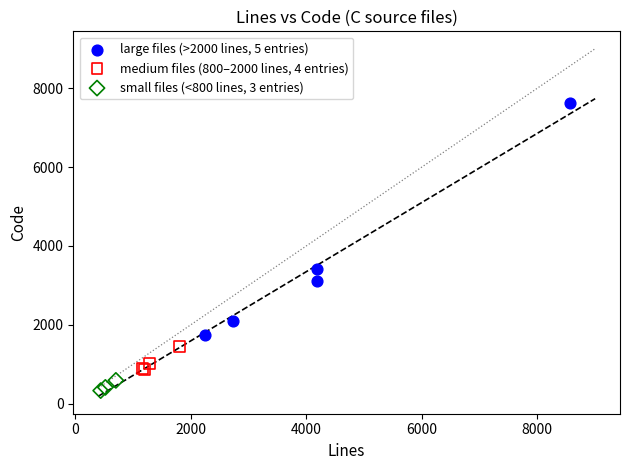

What are all the series names shown in the legend?

large files (>2000 lines, 5 entries), medium files (800–2000 lines, 4 entries), small files (<800 lines, 3 entries)